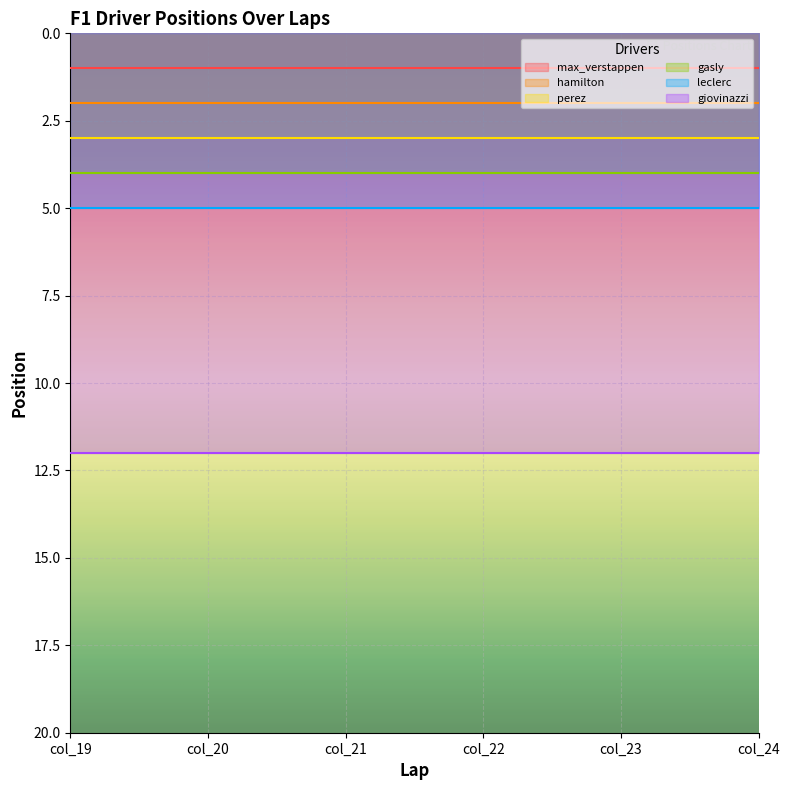

The leclerc series shows 8 at col_19. True or false?

False